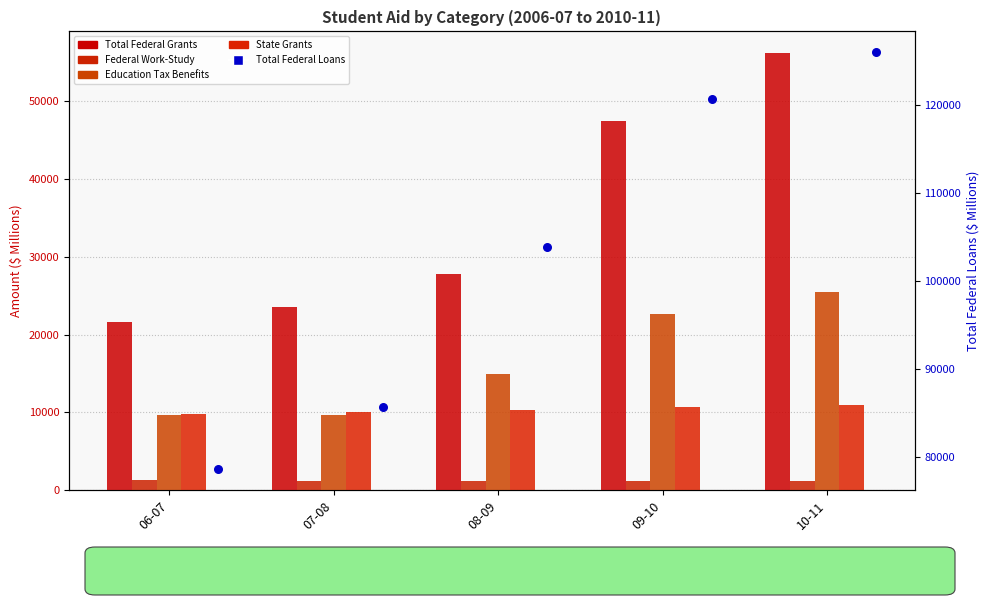

Which series contains the highest Y value?

Total Federal Loans